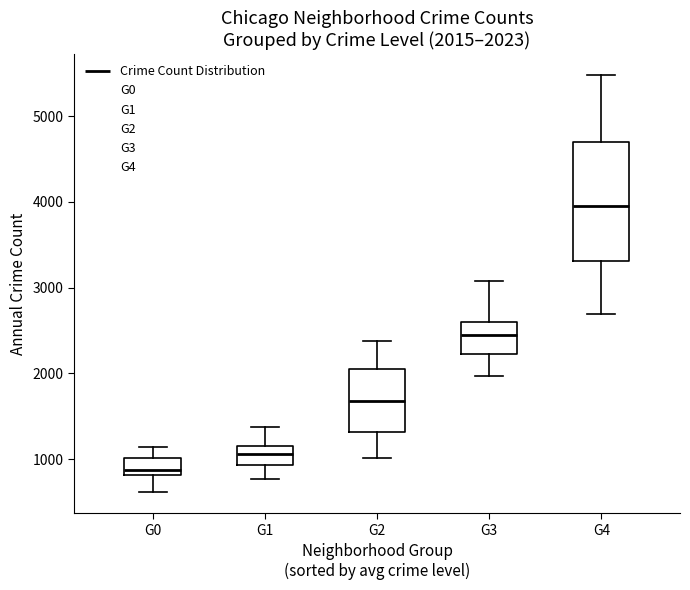

Comparing the boxes themselves (not the whiskers), which one is the tallest?

G4